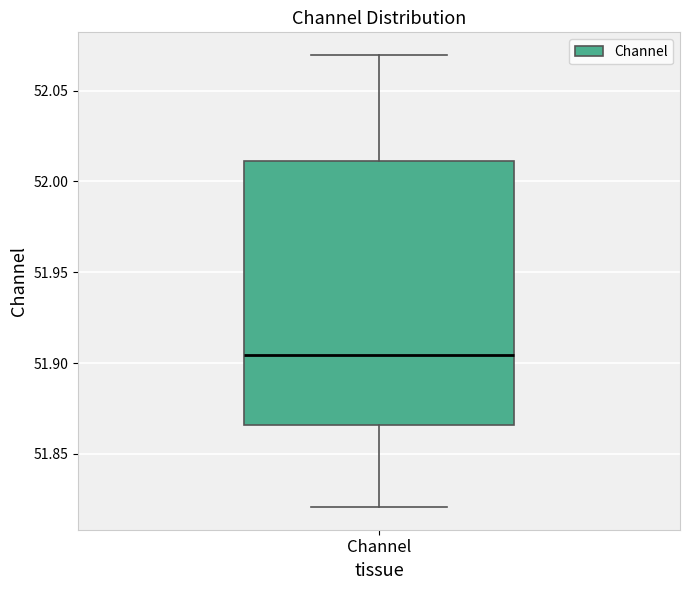

Transcribe this box plot: give where the median line is, the range the box spans, and where the two whiskers end, as read against the y-axis. The values are not printed on the chart, so give them approximately, as read against the axis.

median 51.905, box 51.865 to 52.010, whiskers 51.820 to 52.070